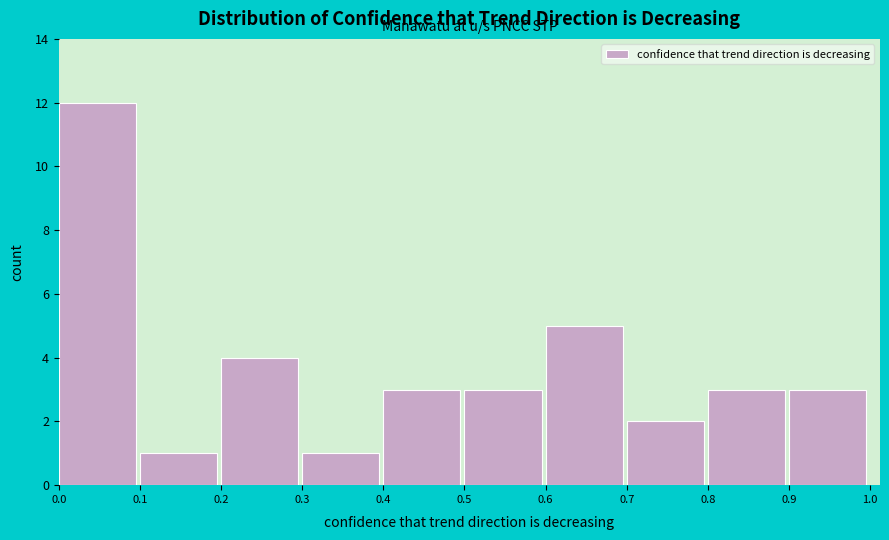

Reading left to right, list all the values displayed in this chart.

0.0=12	0.1=1	0.2=4	0.3=1	0.4=3	0.5=3	0.6=5	0.7=2	0.8=3	0.9=3